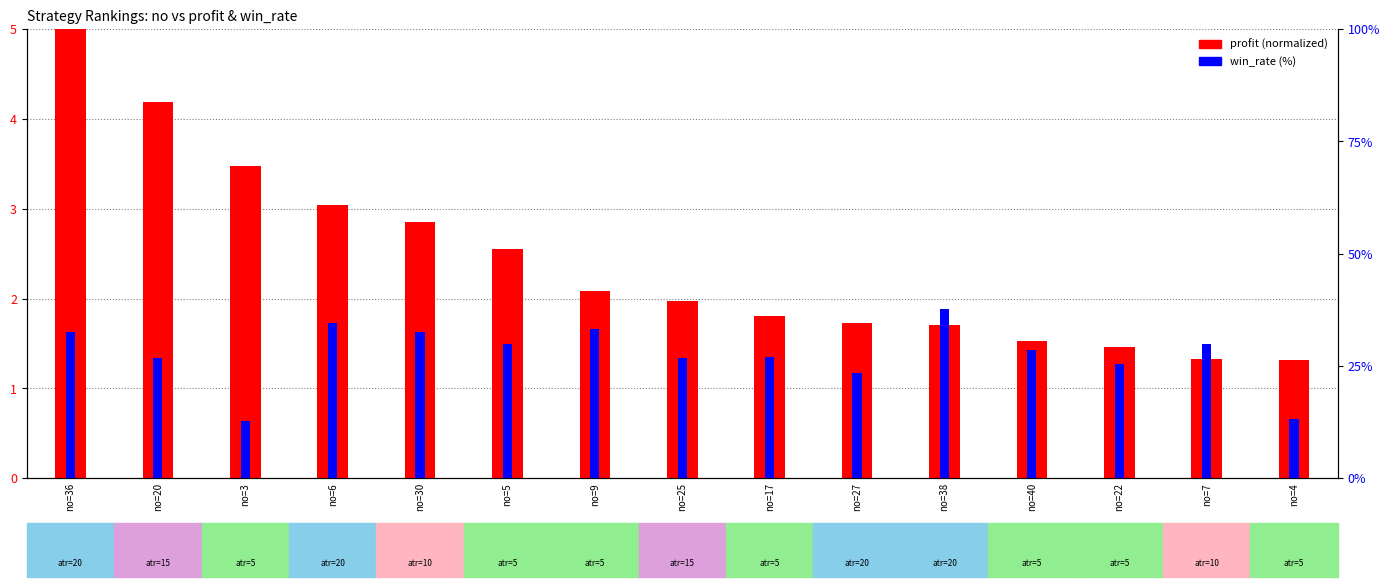

Between no=9 and no=25, which series saw the biggest shift?

win_rate